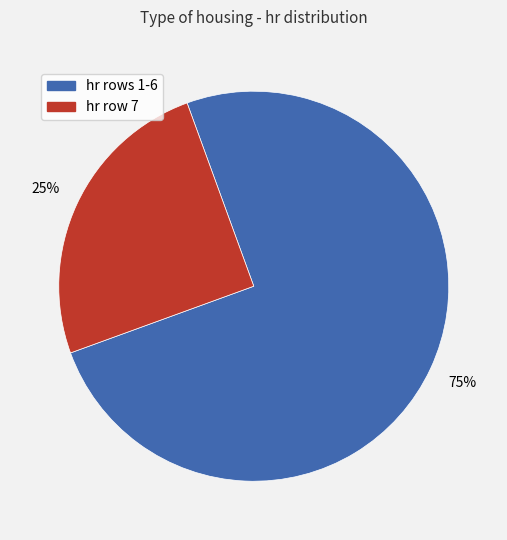

To the nearest percent, what is the difference between the largest and smallest slice percentages?

50%